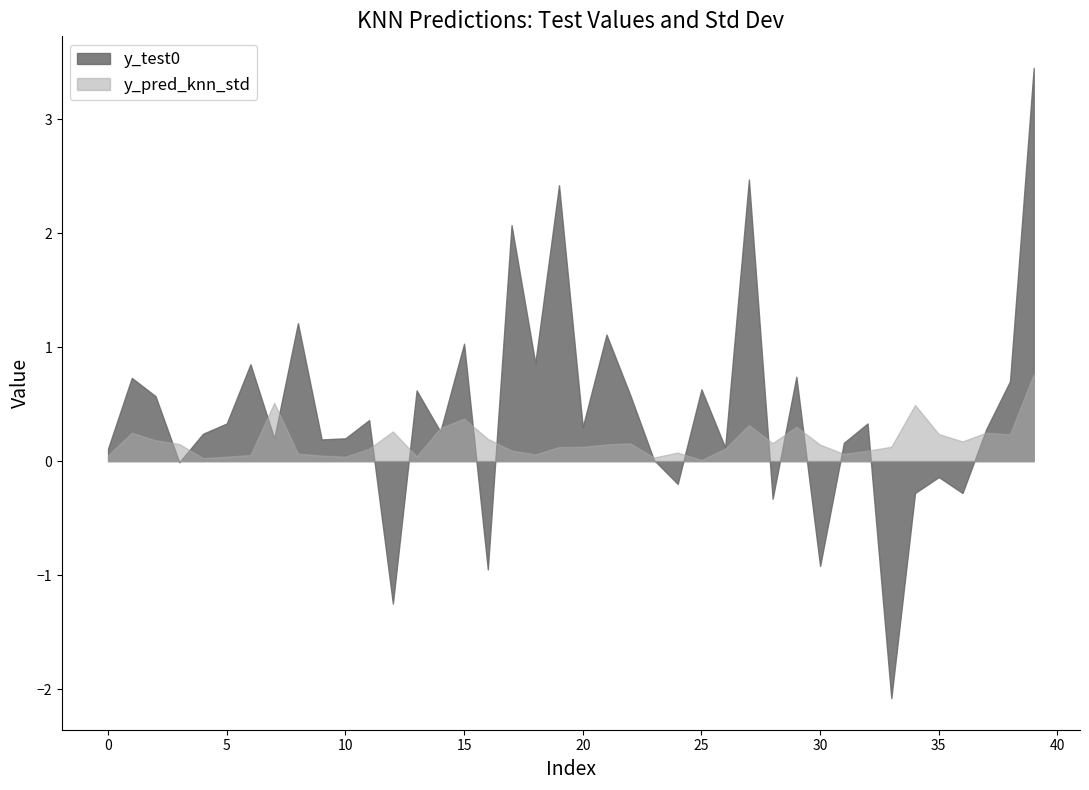

True or false: y_test0 has a value of 0.6 at 5.

False